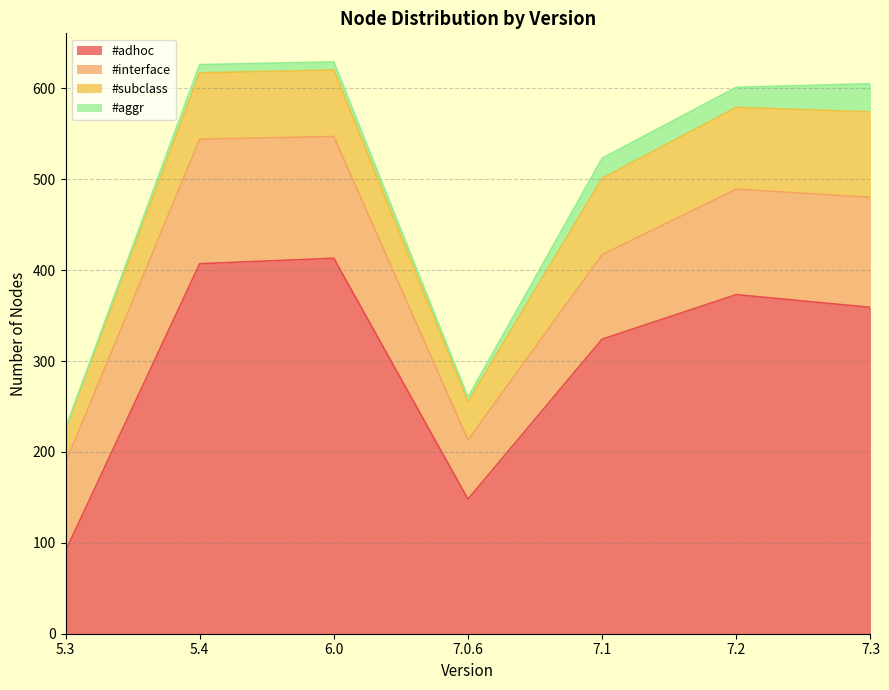

What is the difference between the second highest and minimum values in the #subclass series?

53